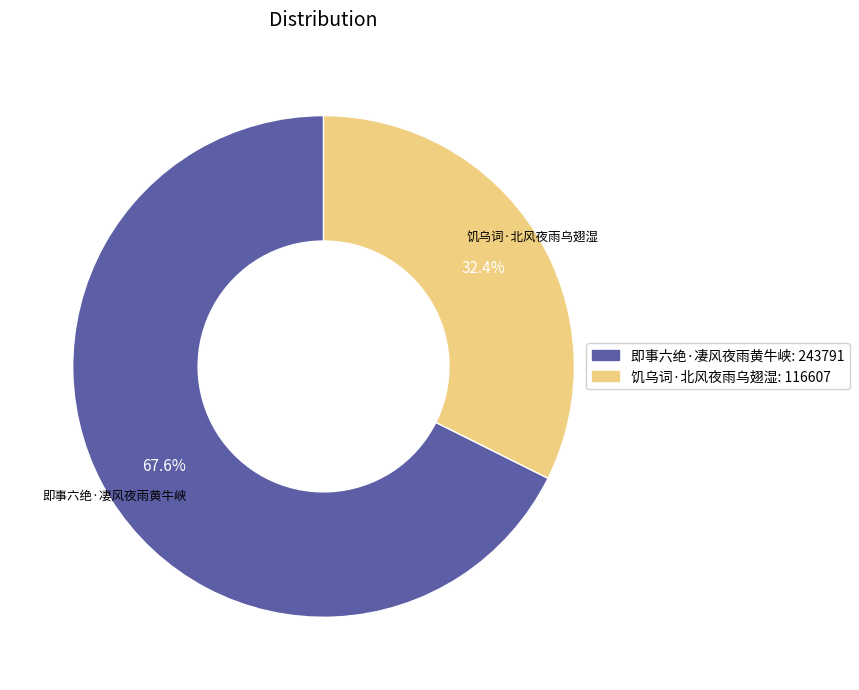

Which has a higher value, 饥乌词·北风夜雨乌翅湿 or 即事六绝·凄风夜雨黄牛峡?

即事六绝·凄风夜雨黄牛峡